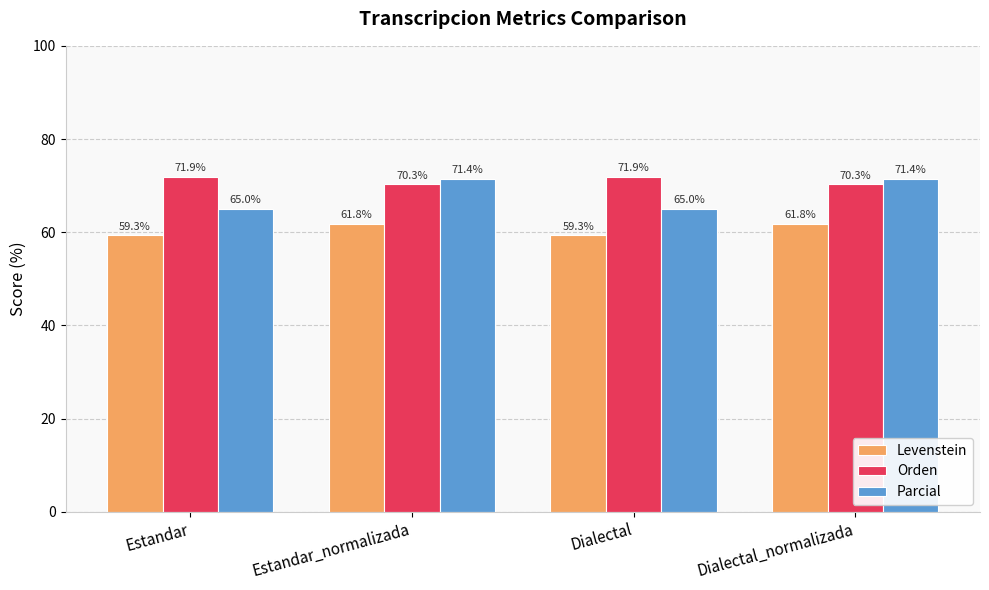

How many categories are shown in the chart?

4